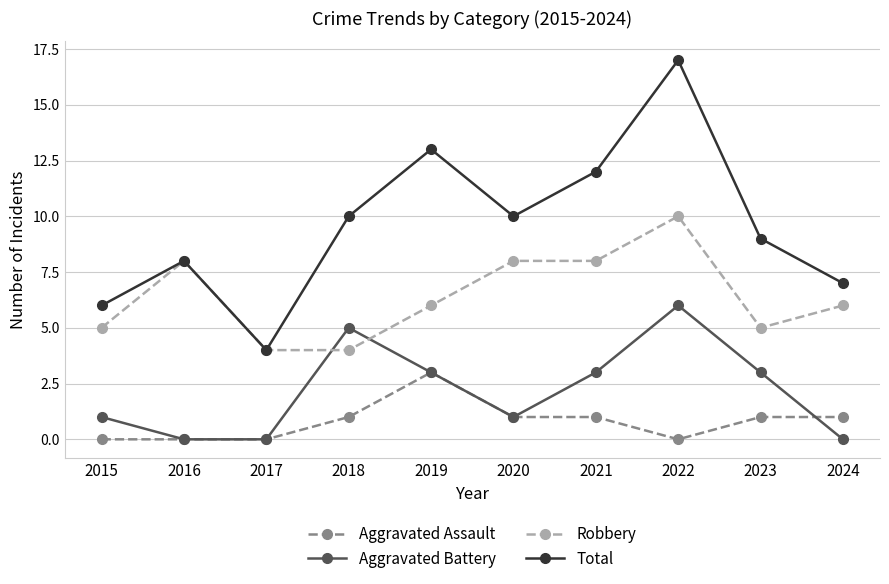

What is the value of the Aggravated Battery point at the 7th from the left?

3